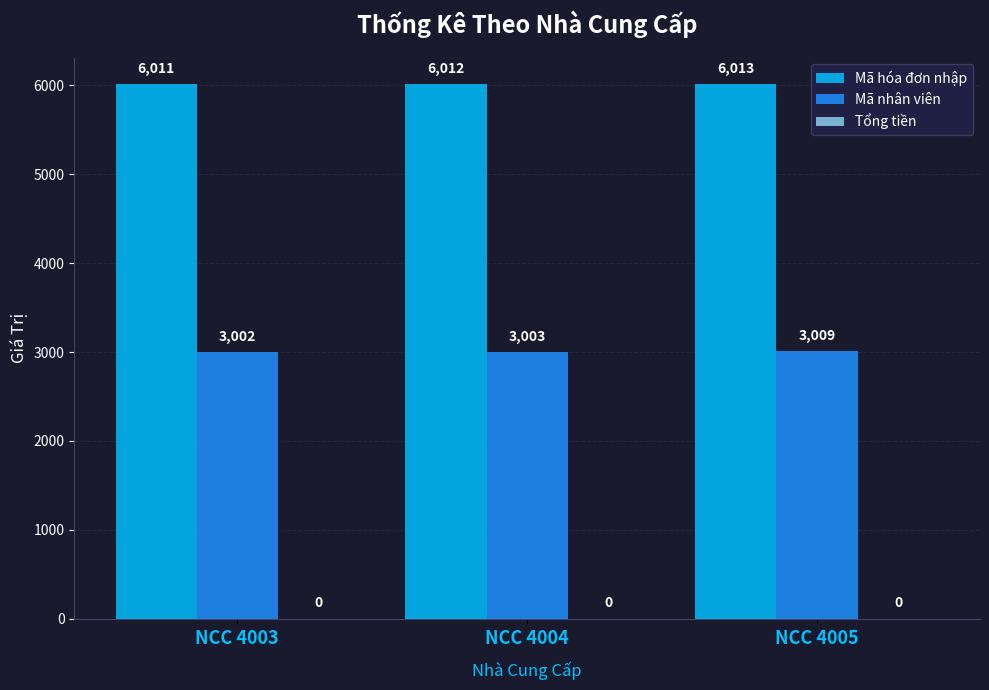

The Mã hóa đơn nhập series shows 6011 at NCC 4003. True or false?

True